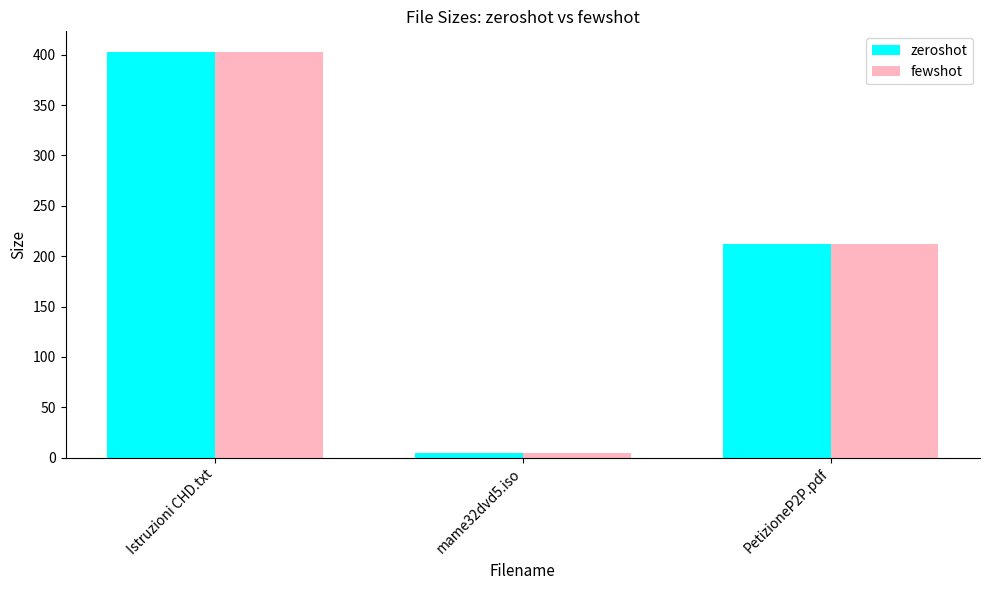

Reading right to left, extract all data points from this chart.

zeroshot: PetizioneP2P.pdf=211.7	mame32dvd5.iso=4.3	Istruzioni CHD.txt=403.0
fewshot: PetizioneP2P.pdf=211.7	mame32dvd5.iso=4.3	Istruzioni CHD.txt=403.0